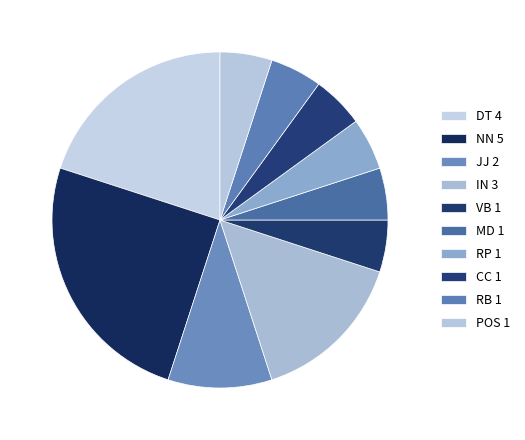

How many slices are in this pie chart?

10